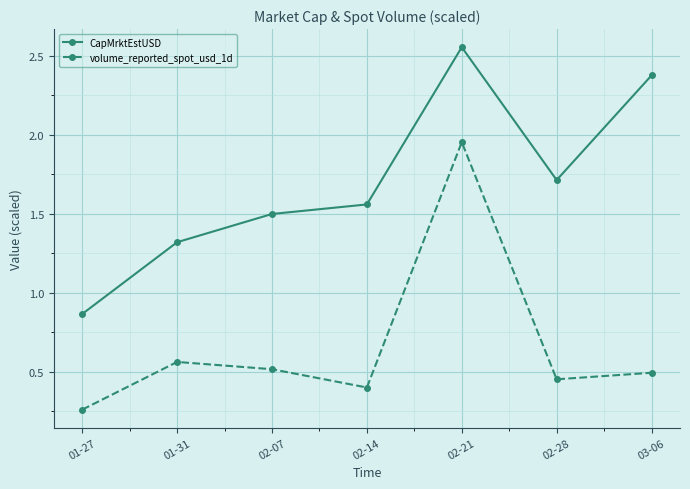

Which category has the highest value in the CapMrktEstUSD series?

02-21